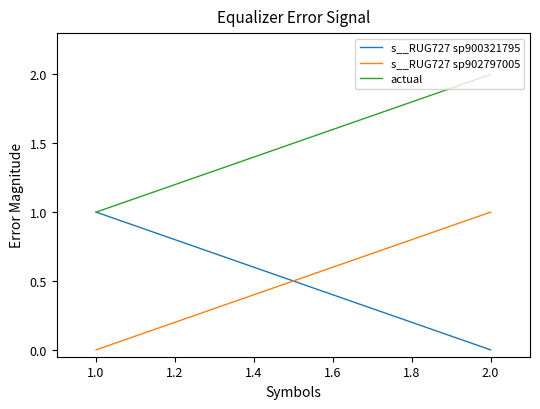

Read the actual value at 1.0.

1.0